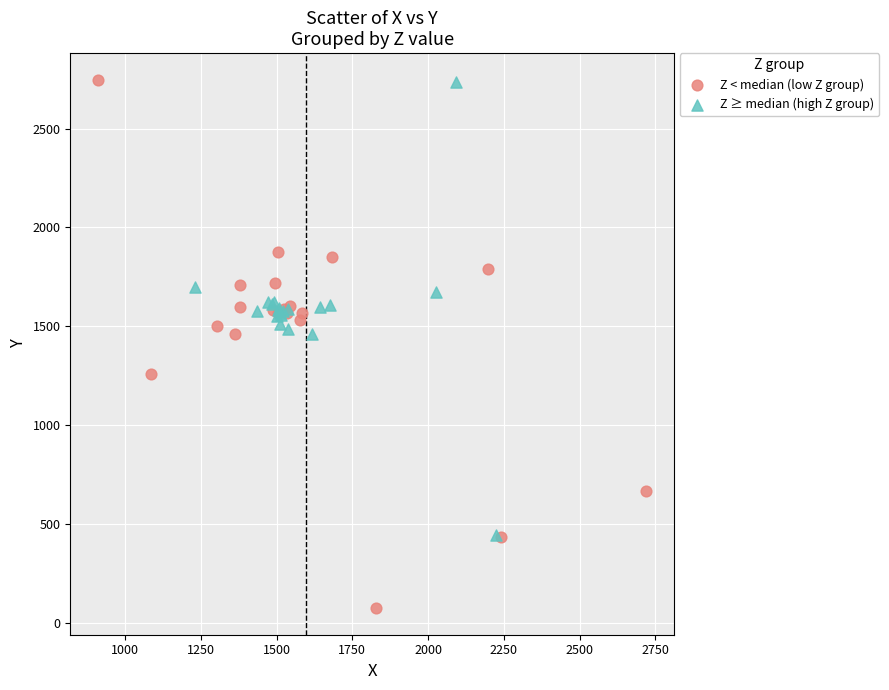

Which series has the widest spread of Y values?

Z < median (low Z group)